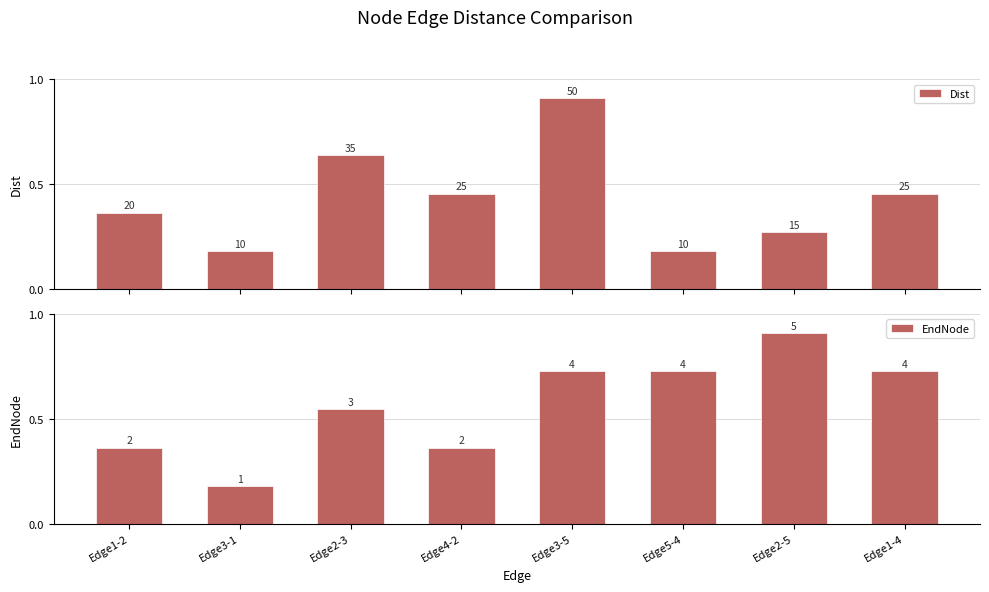

How many EndNode values are between 0 and 1?

8